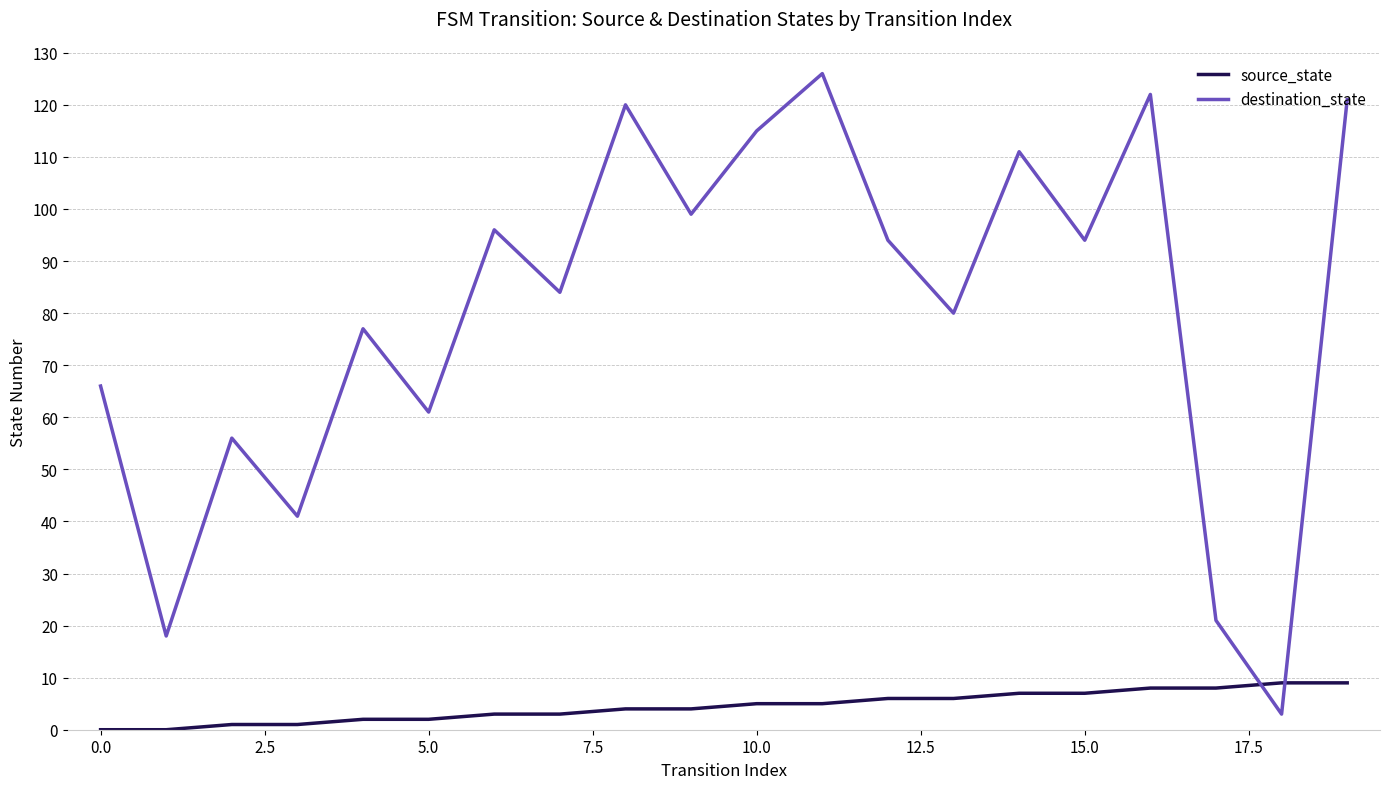

Which series has the largest total across all categories?

destination_state